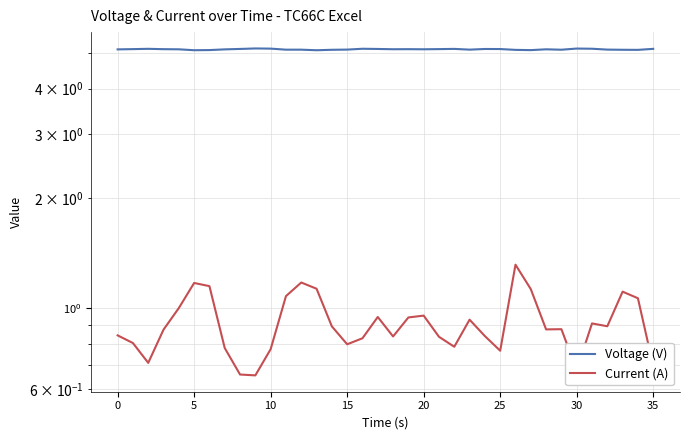

What is the label of the 26th point from the right?

10